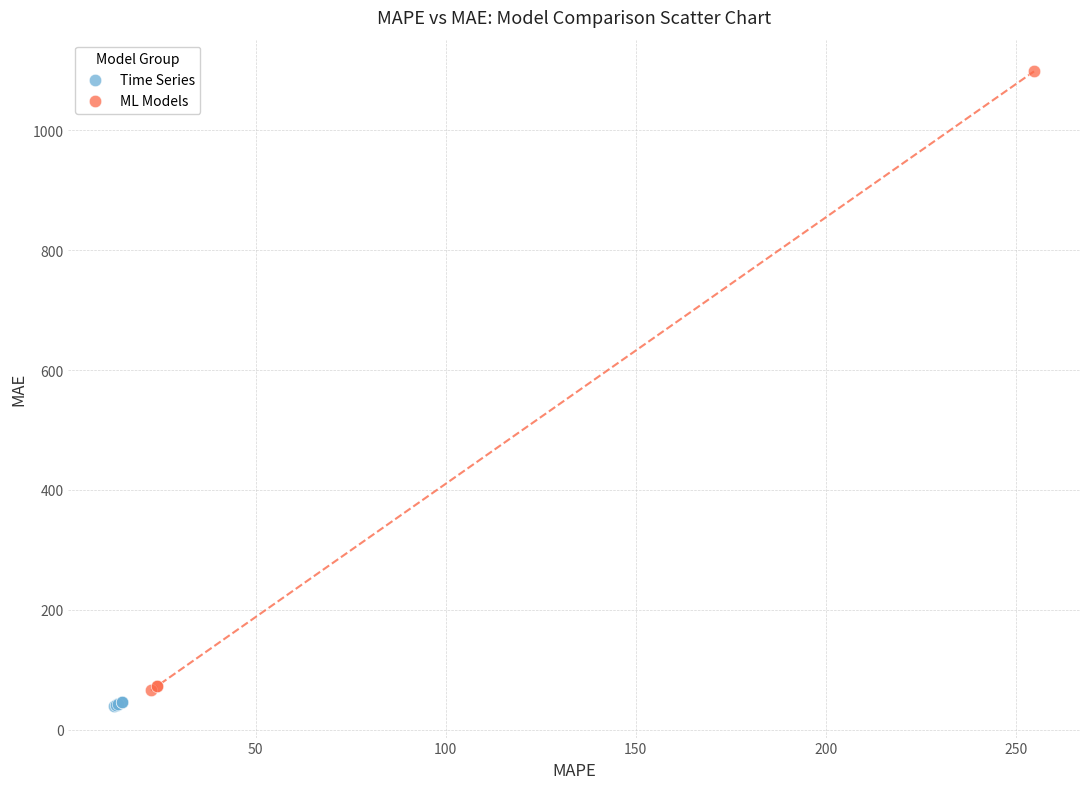

Which series reaches the maximum Y coordinate?

ML Models